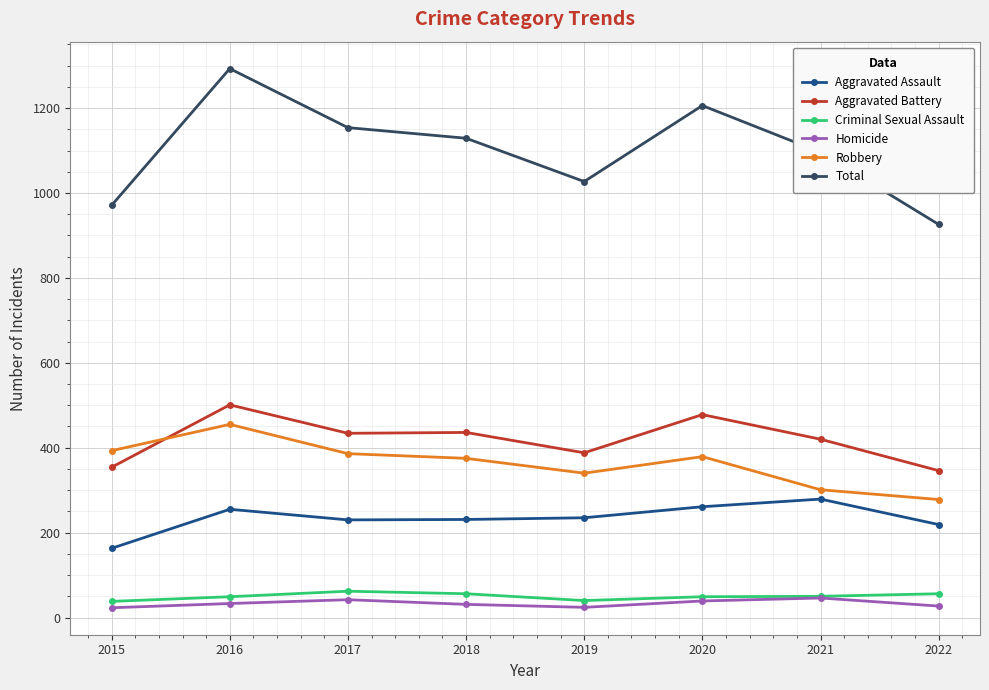

At how many categories does at least one series exceed 883?

8